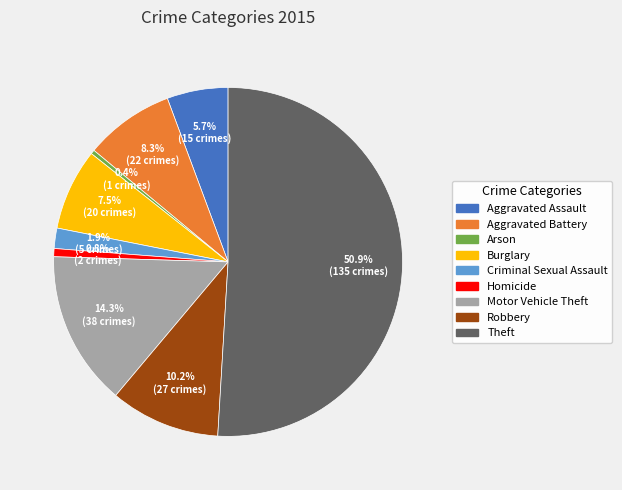

Which slice represents more than half of the pie?

Theft